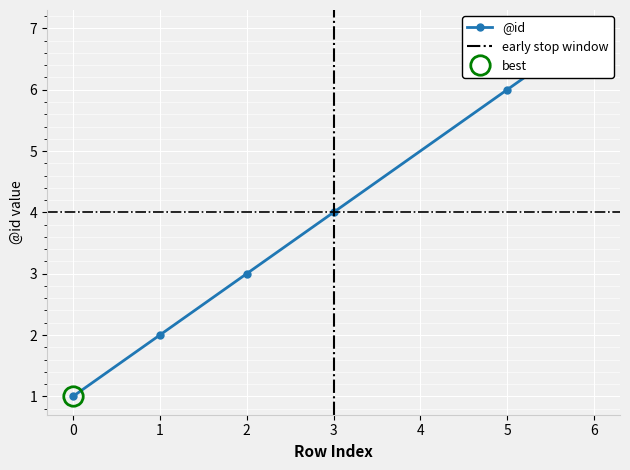

What is the value of the 4th point from the left?

4